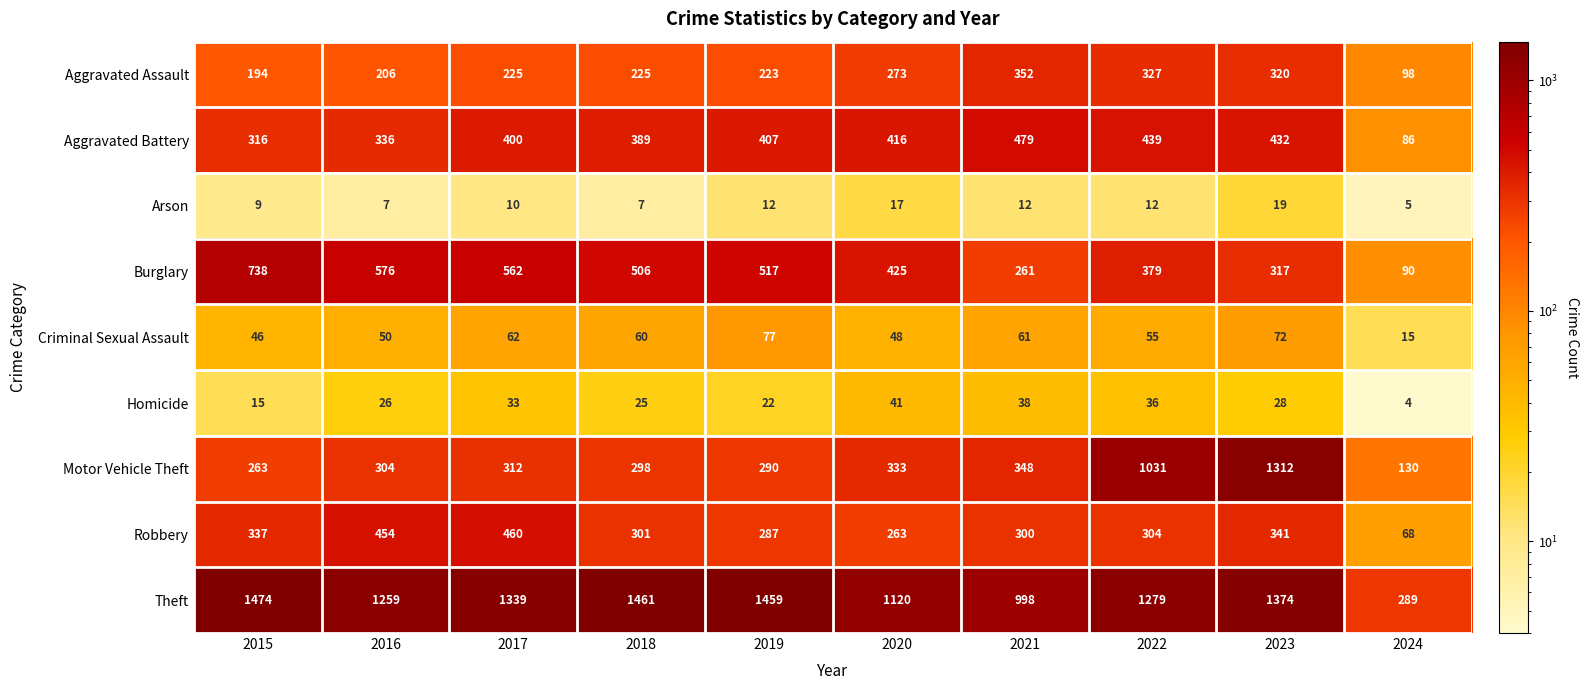

At which label is Motor Vehicle Theft closest to 721?

2022